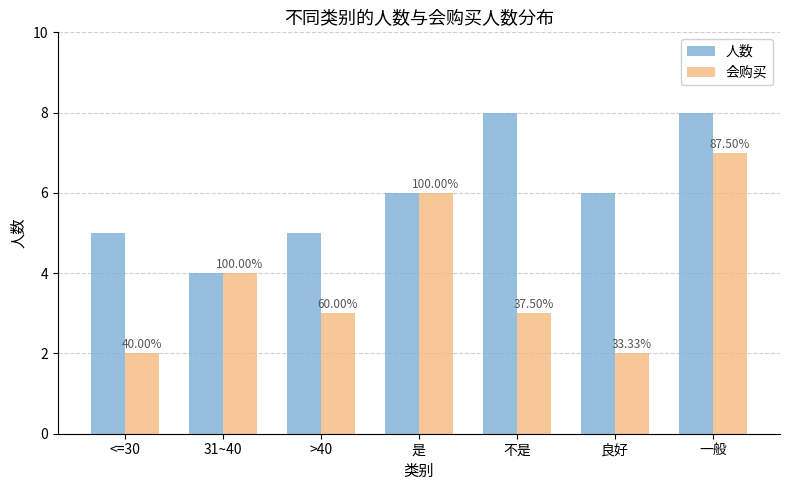

What is the approximate value of 会购买 at 不是?

3